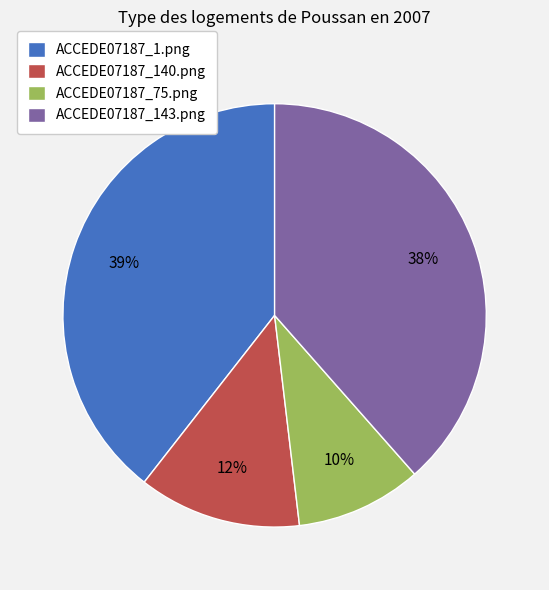

To the nearest percent, what percentage of the pie is ACCEDE07187_1.png?

39%